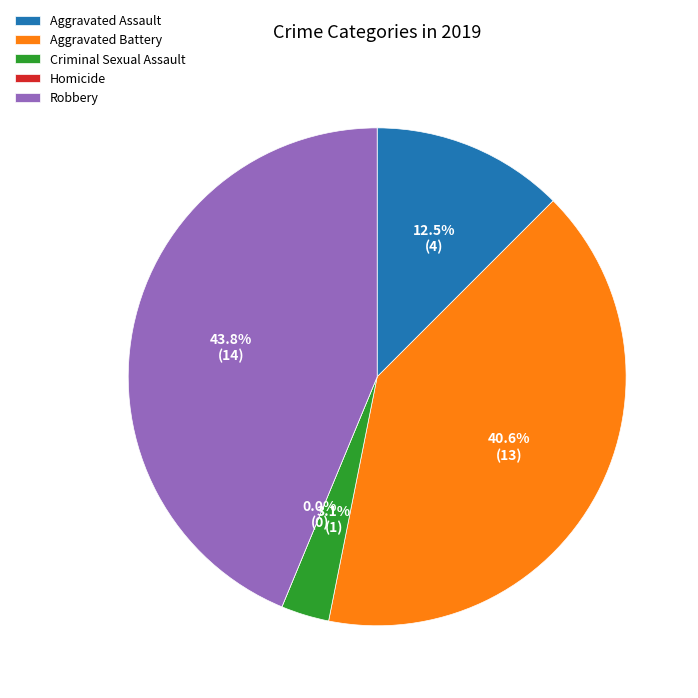

Which category has the smallest portion of the pie?

Homicide